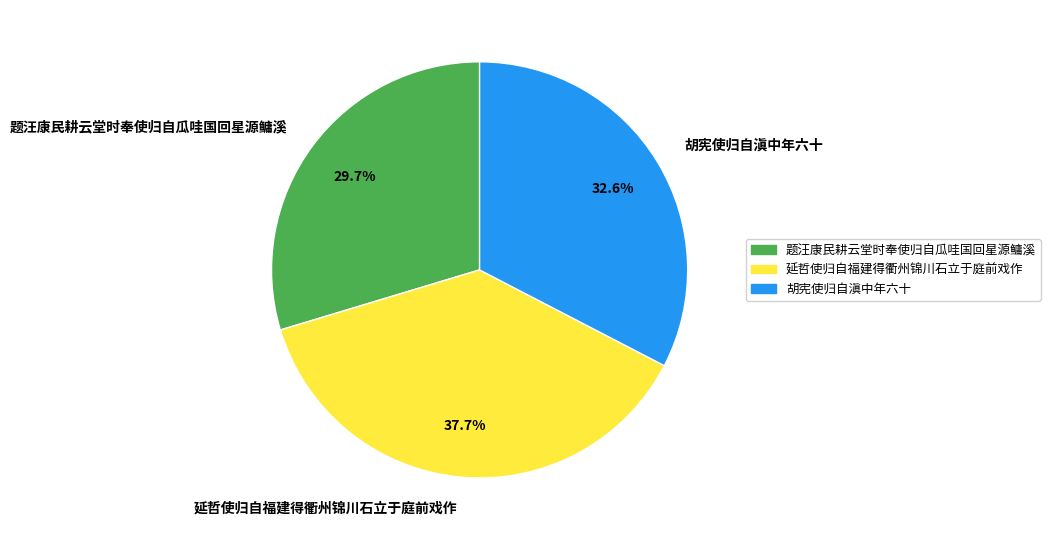

Between 题汪康民耕云堂时奉使归自瓜哇国回星源鳙溪 and 延哲使归自福建得衢州锦川石立于庭前戏作, which is larger?

延哲使归自福建得衢州锦川石立于庭前戏作